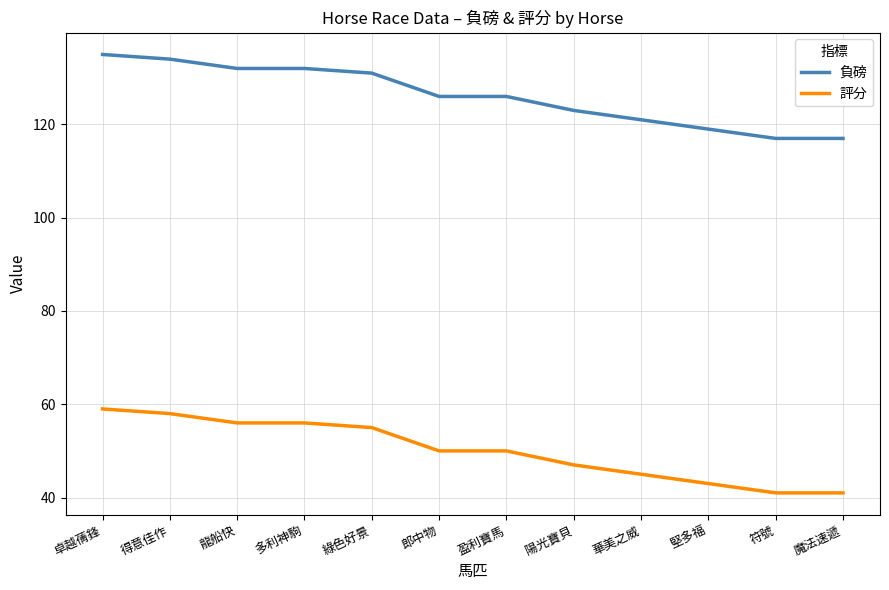

Reading left to right, transcribe all the data shown in this chart.

負磅: 卓越蒨鋒=135	得意佳作=134	龍船快=132	多利神駒=132	綠色好景=131	郎中物=126	盈利寶馬=126	陽光寶貝=123	華美之威=121	堅多福=119	符號=117	魔法速遞=117
評分: 卓越蒨鋒=59	得意佳作=58	龍船快=56	多利神駒=56	綠色好景=55	郎中物=50	盈利寶馬=50	陽光寶貝=47	華美之威=45	堅多福=43	符號=41	魔法速遞=41